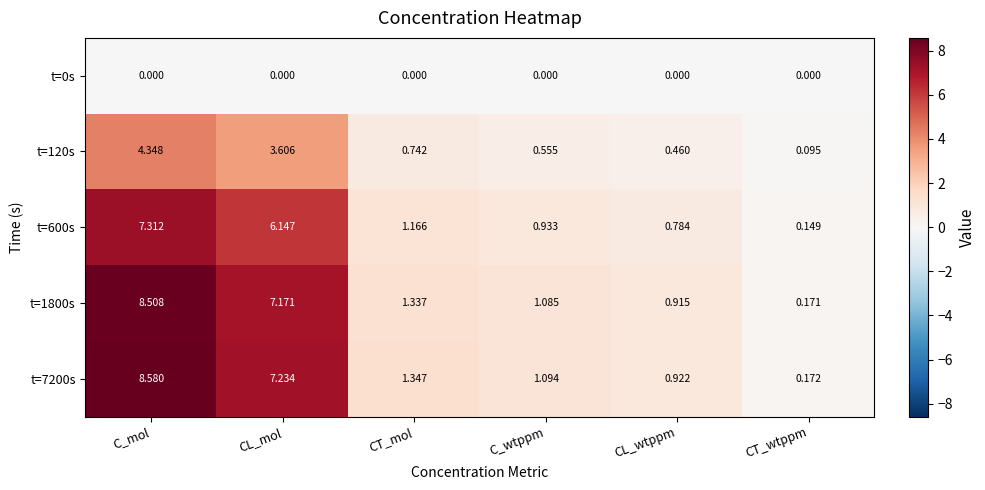

Which series changed the most between CL_mol and CT_mol?

t=7200s